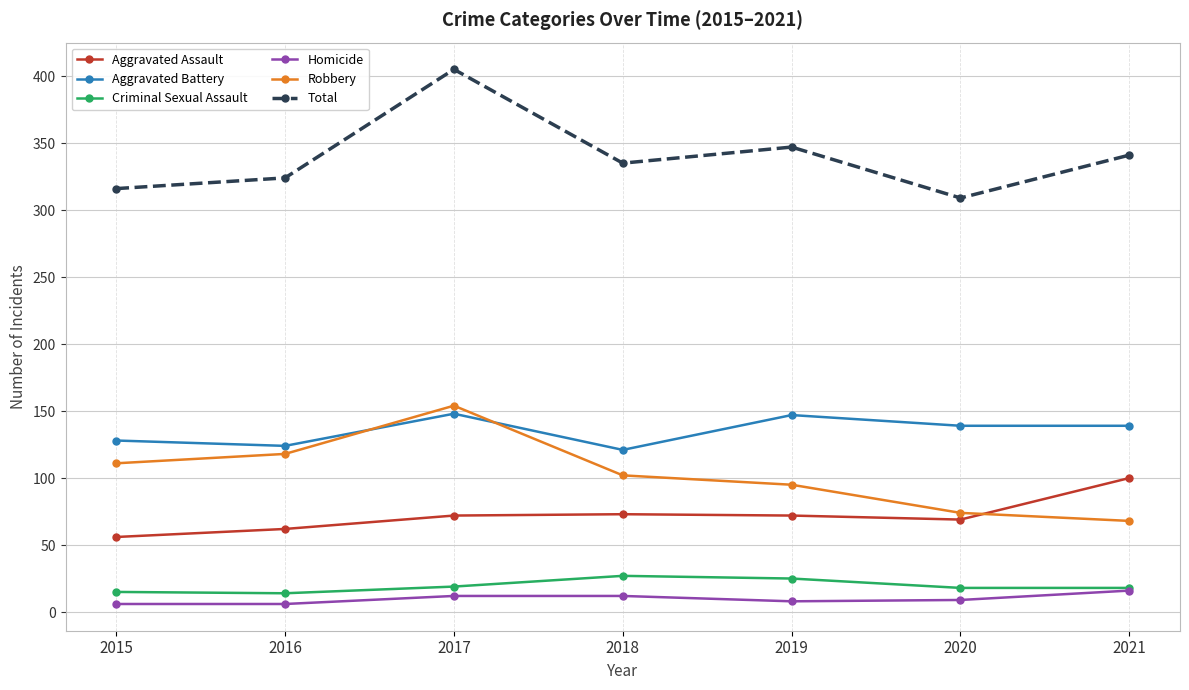

At which label does Aggravated Assault reach its peak?

2021